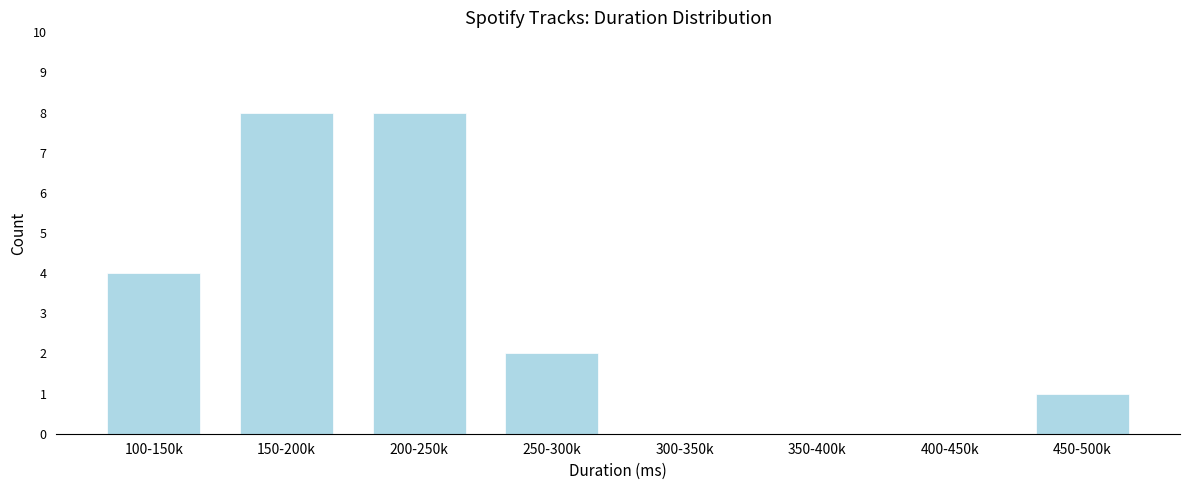

Reading right to left, extract all data points from this chart.

450-500k=1	400-450k=0	350-400k=0	300-350k=0	250-300k=2	200-250k=8	150-200k=8	100-150k=4